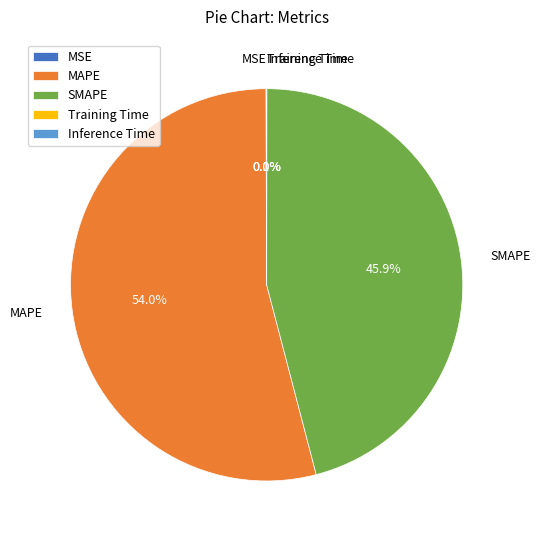

Which category has the biggest portion of the pie?

MAPE